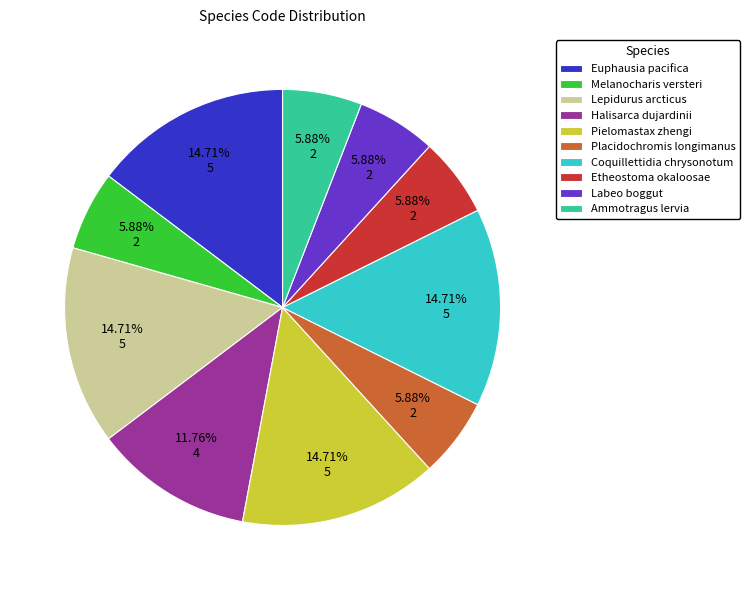

Do Lepidurus arcticus and Etheostoma okaloosae together represent more than half of the pie?

No